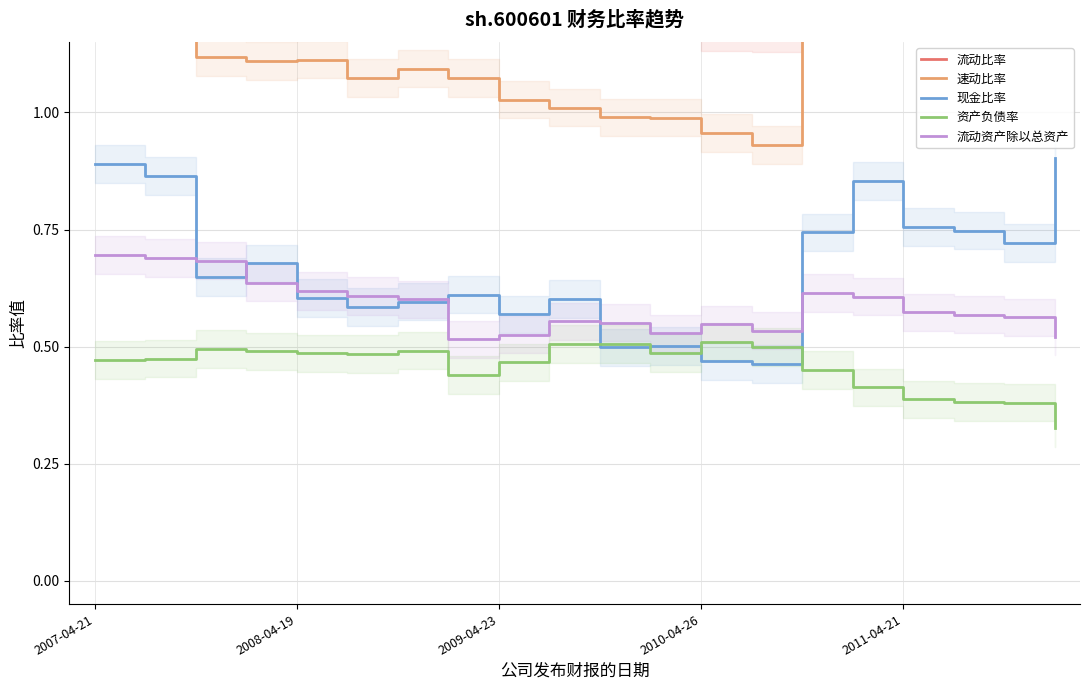

Count the 流动资产除以总资产 values in the range 0 to 1.

20